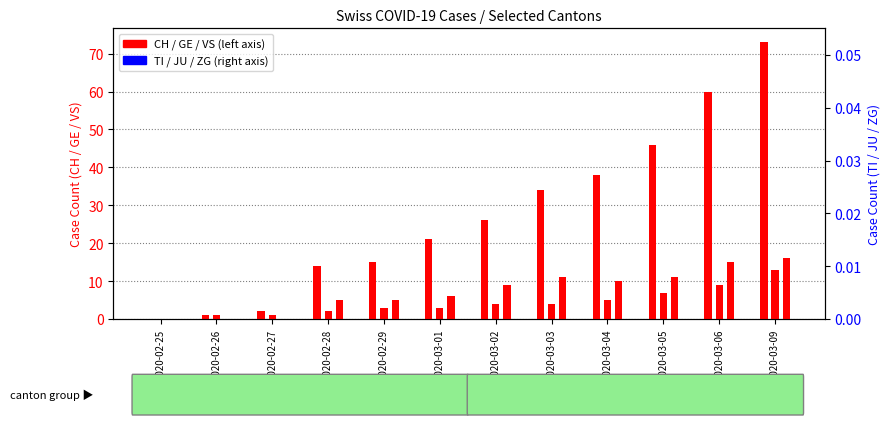

How many values in the VS series are below 9?

6